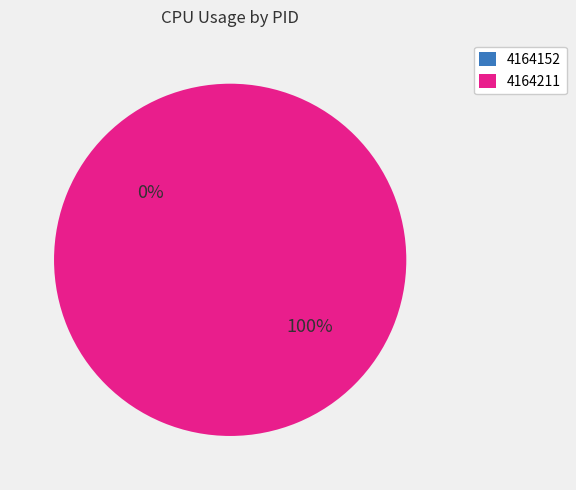

What percentage is the 4164211 slice, to the nearest percent?

100%